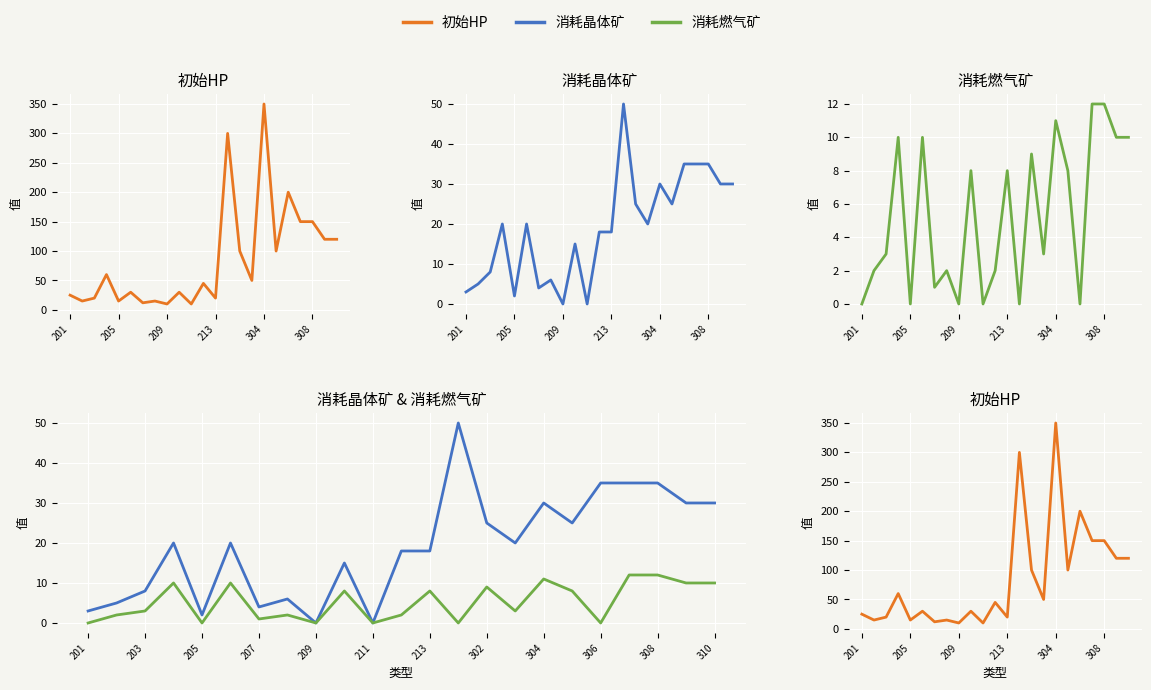

Is the value of 初始HP at 9 greater than the value of 消耗晶体矿 at 21?

No